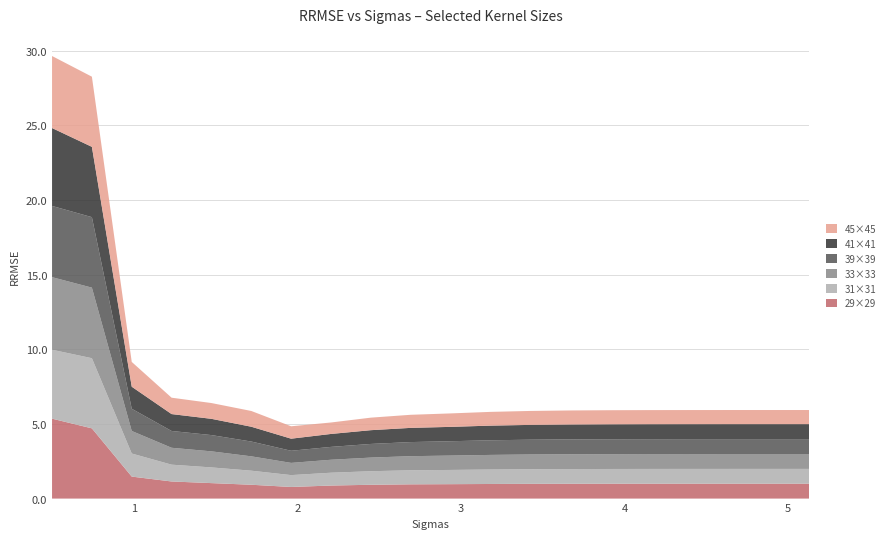

Reading right to left, transcribe all the data shown in this chart.

29x29: 1.0	1.0	1.0	1.0	1.0	1.0	1.0	1.0	1.0	1.0	1.0	0.9	0.9	0.8	0.9	1.0	1.1	1.5	4.7	5.4
31x31: 1.0	1.0	1.0	1.0	1.0	1.0	1.0	1.0	1.0	1.0	0.9	0.9	0.9	0.8	0.9	1.1	1.1	1.5	4.7	4.6
33x33: 1.0	1.0	1.0	1.0	1.0	1.0	1.0	1.0	1.0	1.0	0.9	0.9	0.9	0.8	1.0	1.1	1.1	1.5	4.7	4.9
39x39: 1.0	1.0	1.0	1.0	1.0	1.0	1.0	1.0	1.0	1.0	0.9	0.9	0.9	0.8	1.0	1.1	1.1	1.5	4.7	4.8
41x41: 1.0	1.0	1.0	1.0	1.0	1.0	1.0	1.0	1.0	1.0	1.0	0.9	0.9	0.8	1.0	1.1	1.1	1.5	4.7	5.2
45x45: 0.9	0.9	0.9	0.9	0.9	0.9	0.9	0.9	0.9	0.9	0.9	0.8	0.8	0.8	1.1	1.1	1.1	1.7	4.7	4.8